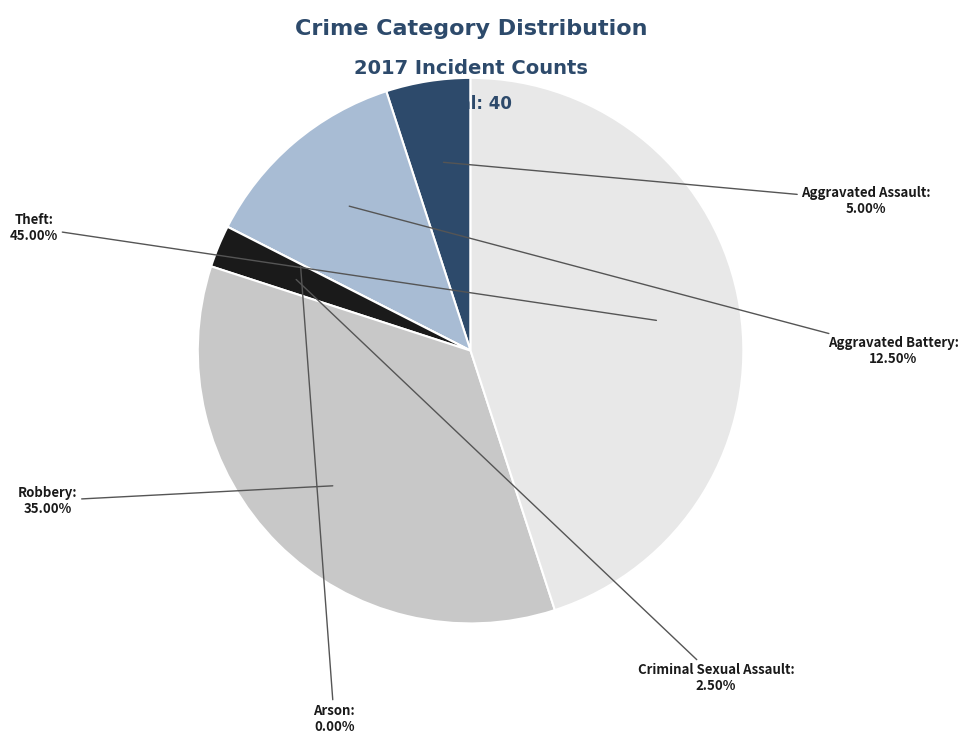

To the nearest percent, what percentage of the pie is Theft?

45%